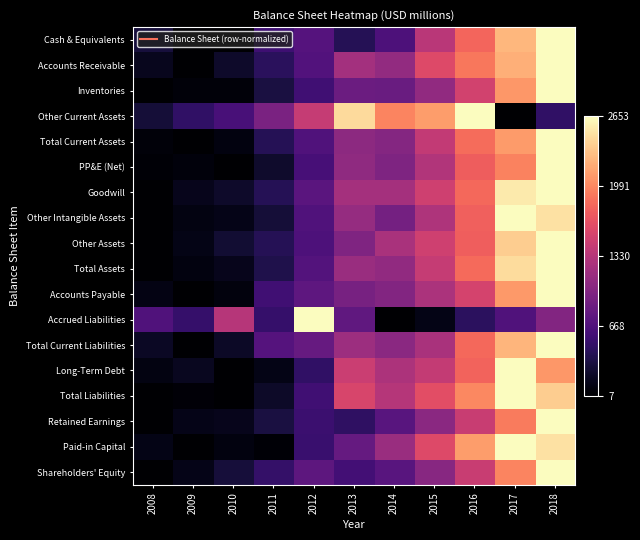

Reading right to left, extract all data points from this chart.

Cash & Equivalents: 2018=1.0	2017=0.8	2016=0.7	2015=0.5	2014=0.2	2013=0.2	2012=0.3	2011=0.2	2010=0.0	2009=0.0	2008=0.1
Accounts Receivable: 2018=1.0	2017=0.8	2016=0.7	2015=0.6	2014=0.4	2013=0.5	2012=0.3	2011=0.2	2010=0.1	2009=0.0	2008=0.1
Inventories: 2018=1.0	2017=0.8	2016=0.6	2015=0.4	2014=0.3	2013=0.3	2012=0.2	2011=0.1	2010=0.0	2009=0.0	2008=0.0
Other Current Assets: 2018=0.2	2017=0.0	2016=1.0	2015=0.8	2014=0.7	2013=0.9	2012=0.5	2011=0.4	2010=0.2	2009=0.2	2008=0.1
Total Current Assets: 2018=1.0	2017=0.8	2016=0.7	2015=0.5	2014=0.4	2013=0.4	2012=0.3	2011=0.1	2010=0.0	2009=0.0	2008=0.0
PP&E (Net): 2018=1.0	2017=0.7	2016=0.7	2015=0.5	2014=0.4	2013=0.4	2012=0.2	2011=0.1	2010=0.0	2009=0.0	2008=0.0
Goodwill: 2018=1.0	2017=1.0	2016=0.7	2015=0.6	2014=0.5	2013=0.5	2012=0.3	2011=0.2	2010=0.1	2009=0.1	2008=0.0
Other Intangible Assets: 2018=0.9	2017=1.0	2016=0.7	2015=0.5	2014=0.3	2013=0.4	2012=0.3	2011=0.1	2010=0.0	2009=0.0	2008=0.0
Other Assets: 2018=1.0	2017=0.9	2016=0.7	2015=0.6	2014=0.5	2013=0.4	2012=0.2	2011=0.1	2010=0.1	2009=0.0	2008=0.0
Total Assets: 2018=1.0	2017=0.9	2016=0.7	2015=0.5	2014=0.4	2013=0.4	2012=0.3	2011=0.1	2010=0.1	2009=0.0	2008=0.0
Accounts Payable: 2018=1.0	2017=0.8	2016=0.6	2015=0.5	2014=0.4	2013=0.3	2012=0.3	2011=0.2	2010=0.0	2009=0.0	2008=0.0
Accrued Liabilities: 2018=0.4	2017=0.2	2016=0.2	2015=0.0	2014=0.0	2013=0.3	2012=1.0	2011=0.2	2010=0.5	2009=0.2	2008=0.2
Total Current Liabilities: 2018=1.0	2017=0.8	2016=0.7	2015=0.5	2014=0.4	2013=0.4	2012=0.3	2011=0.3	2010=0.1	2009=0.0	2008=0.1
Long-Term Debt: 2018=0.8	2017=1.0	2016=0.7	2015=0.5	2014=0.5	2013=0.6	2012=0.2	2011=0.0	2010=0.0	2009=0.1	2008=0.0
Total Liabilities: 2018=0.9	2017=1.0	2016=0.8	2015=0.6	2014=0.5	2013=0.6	2012=0.2	2011=0.1	2010=0.0	2009=0.0	2008=0.0
Retained Earnings: 2018=1.0	2017=0.7	2016=0.5	2015=0.4	2014=0.3	2013=0.2	2012=0.2	2011=0.1	2010=0.1	2009=0.0	2008=0.0
Paid-in Capital: 2018=0.9	2017=1.0	2016=0.8	2015=0.6	2014=0.4	2013=0.3	2012=0.2	2011=0.0	2010=0.0	2009=0.0	2008=0.0
Shareholders' Equity: 2018=1.0	2017=0.7	2016=0.5	2015=0.4	2014=0.3	2013=0.2	2012=0.3	2011=0.2	2010=0.1	2009=0.0	2008=0.0